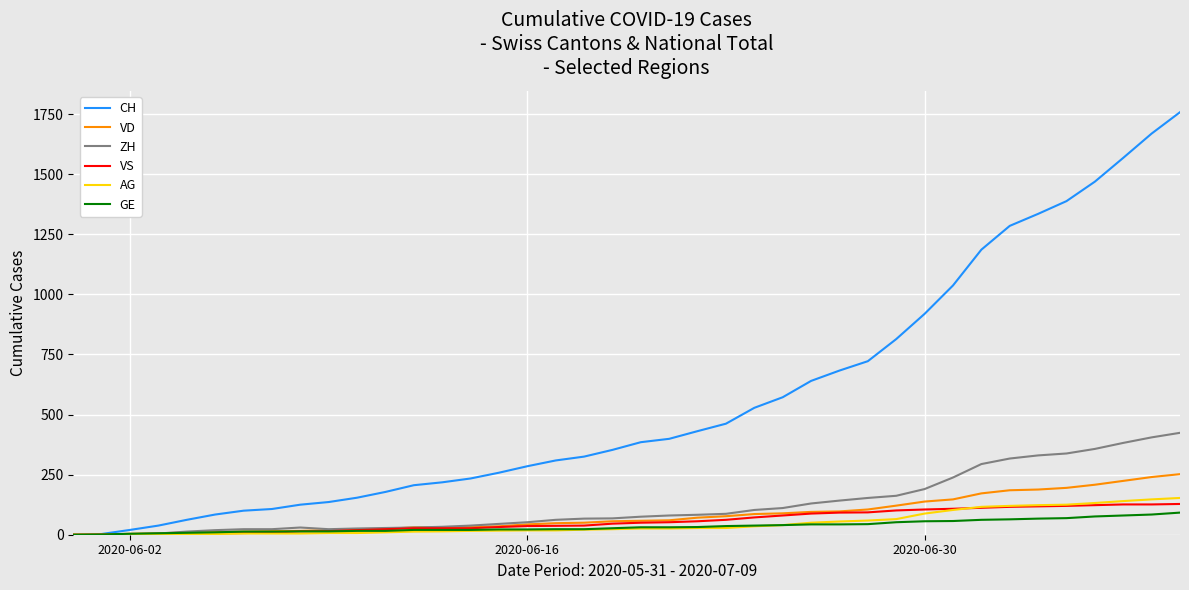

Which series has the largest total across all categories?

CH